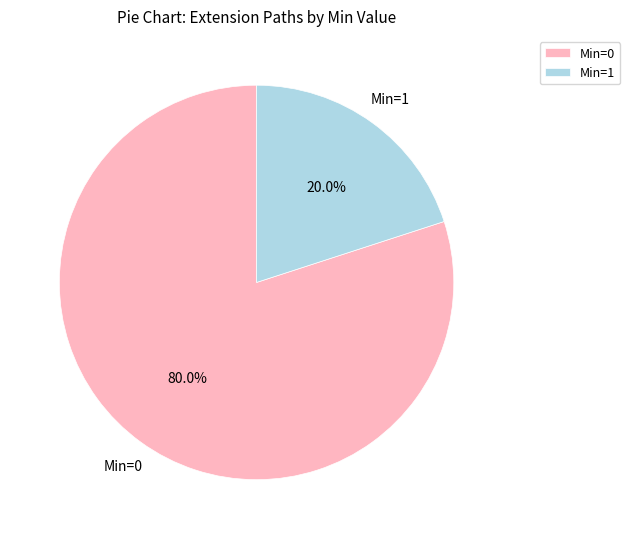

Which category has the smallest portion of the pie?

Min=1